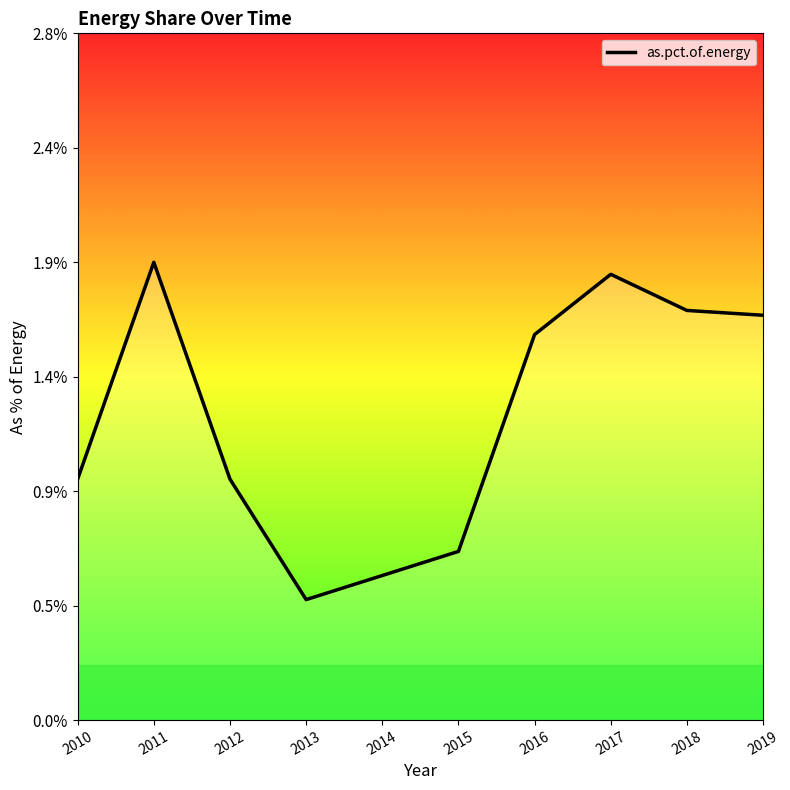

At which label is the value closest to 0?

2013